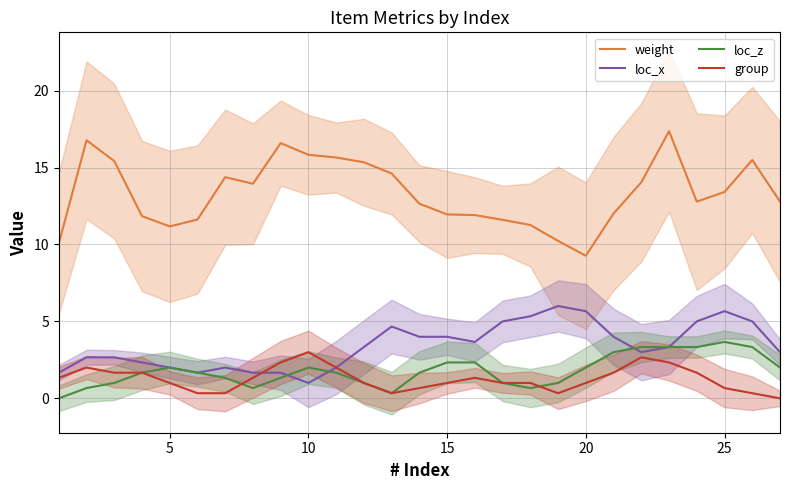

What is the average value of the group series?

1.3